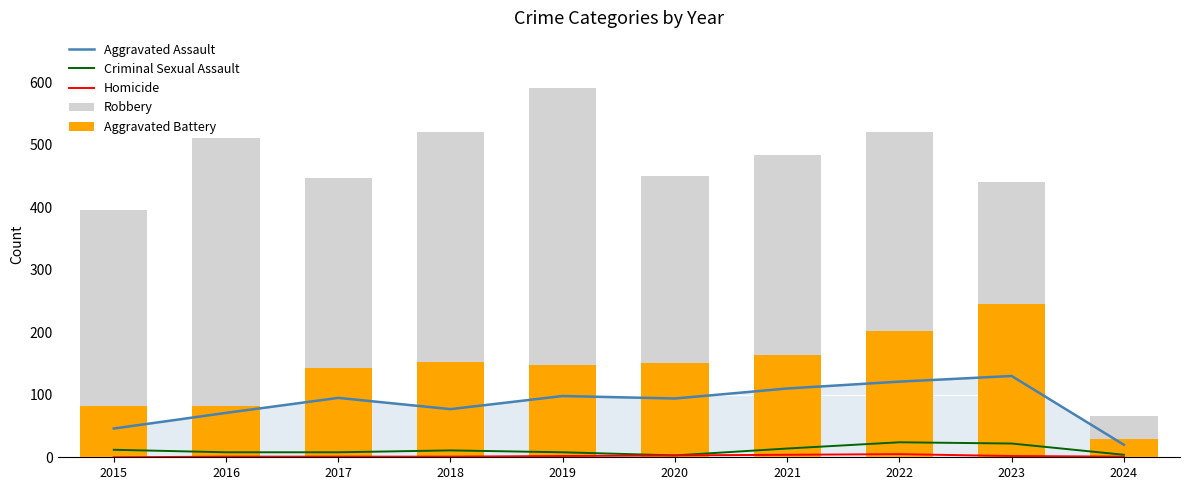

Reading left to right, what are all the values shown in this chart?

Aggravated Assault: 2015=46	2016=71	2017=95	2018=77	2019=98	2020=94	2021=110	2022=121	2023=130	2024=20
Criminal Sexual Assault: 2015=12	2016=8	2017=8	2018=11	2019=8	2020=3	2021=14	2022=24	2023=22	2024=4
Homicide: 2015=0	2016=1	2017=1	2018=1	2019=2	2020=3	2021=4	2022=5	2023=2	2024=1
Robbery: 2015=395	2016=510	2017=446	2018=520	2019=591	2020=450	2021=484	2022=521	2023=440	2024=66
Aggravated Battery: 2015=82	2016=82	2017=142	2018=152	2019=148	2020=150	2021=163	2022=202	2023=245	2024=30